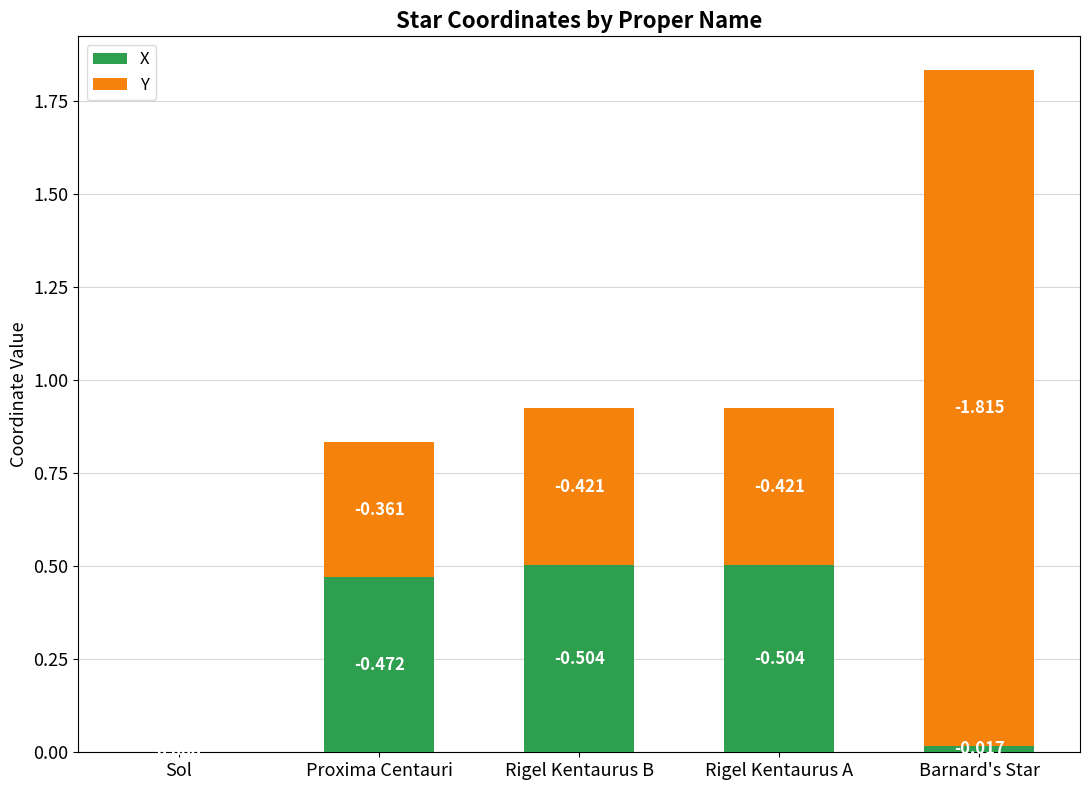

Where is Y nearest to the value 0?

Sol